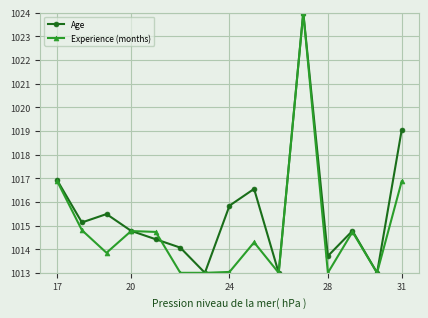

What is the highest value of the Experience (months) series?

1024.0